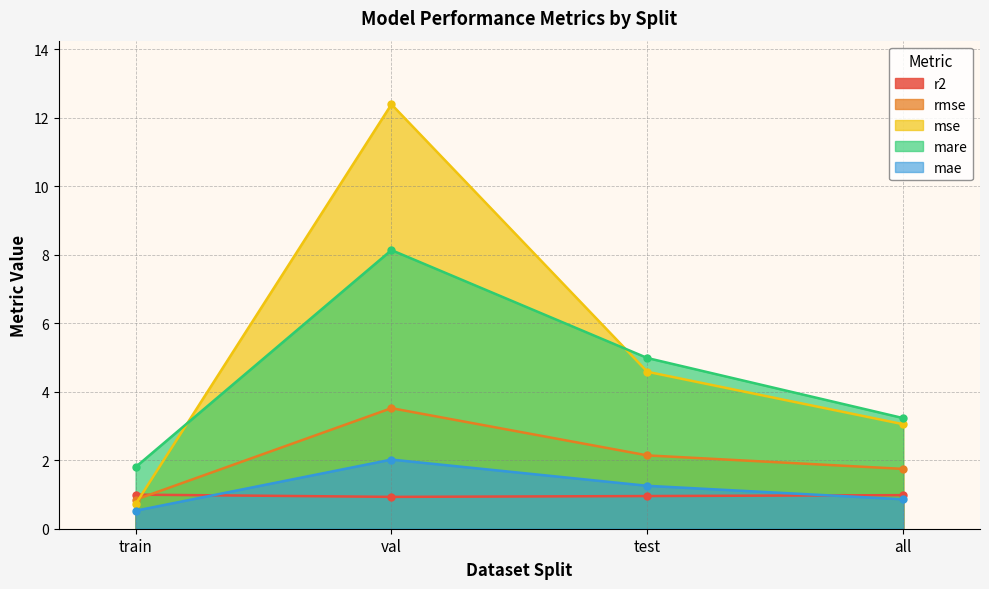

True or false: mae and mare cross at least once.

False